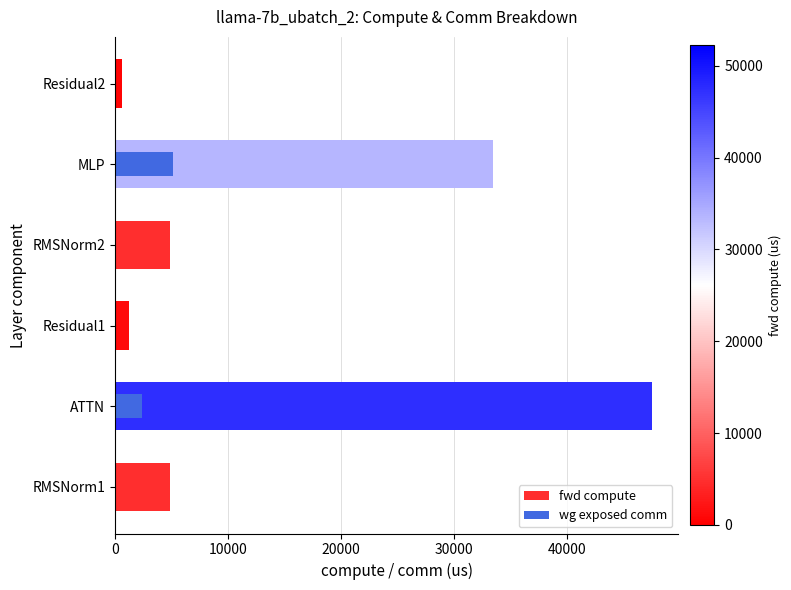

What are all the series names shown in the legend?

fwd compute, wg exposed comm